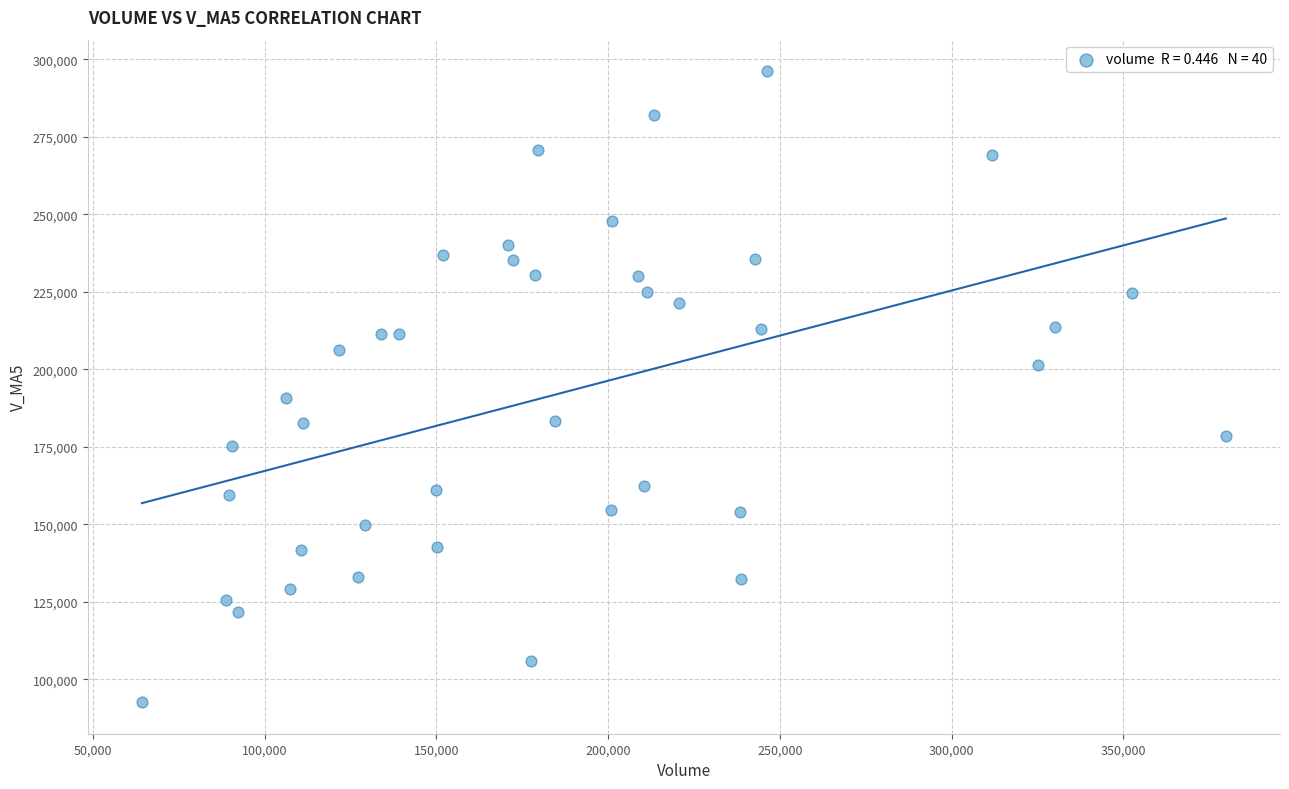

What is the range of X values (max minus min)?

315559.3